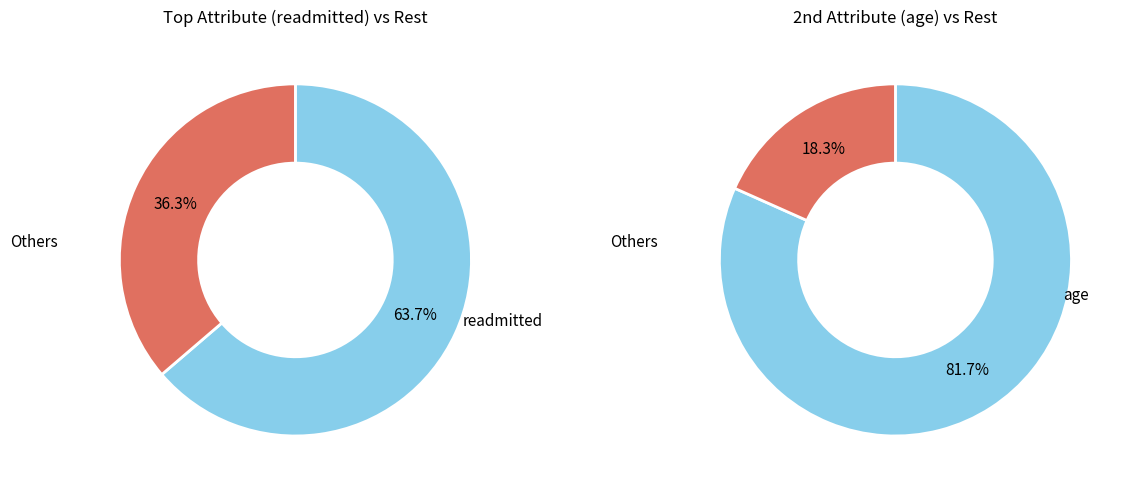

Which slice is the largest?

readmitted